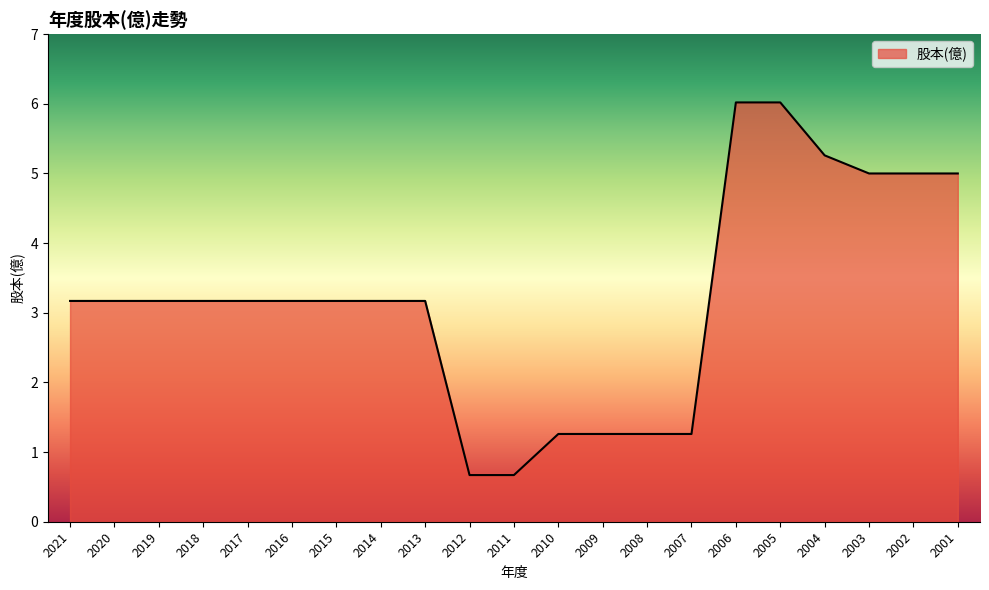

What is the average value?

3.2